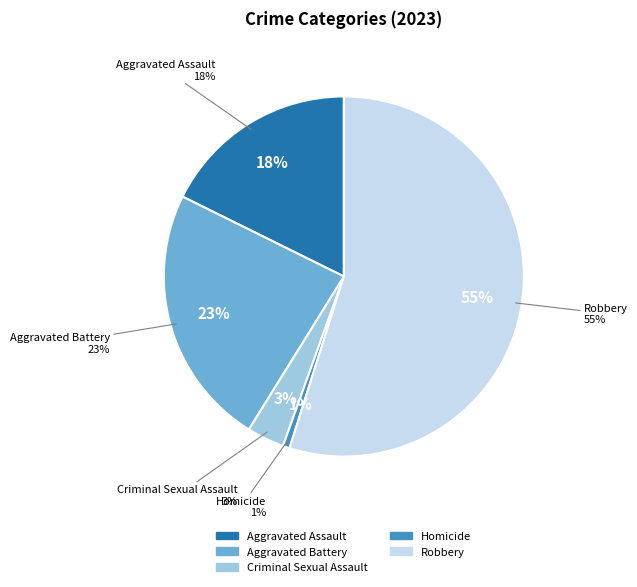

How many slices are in this pie chart?

5